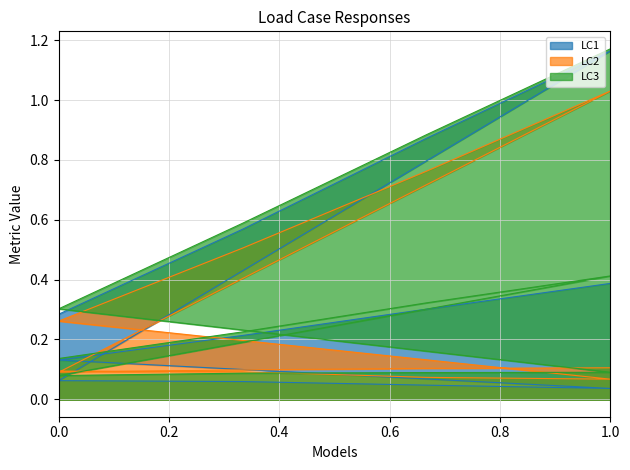

True or false: LC2 has more than 2 points higher than both neighbors.

False